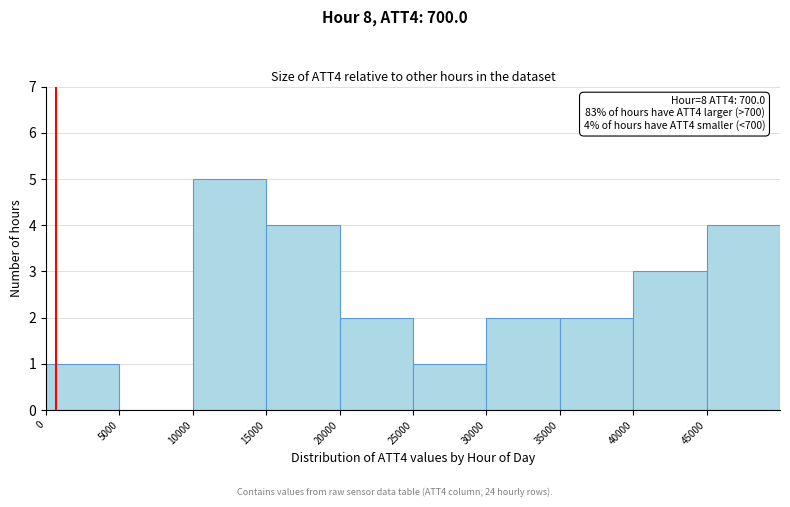

Which range on the x-axis has the tallest bar?

10000 to 15000